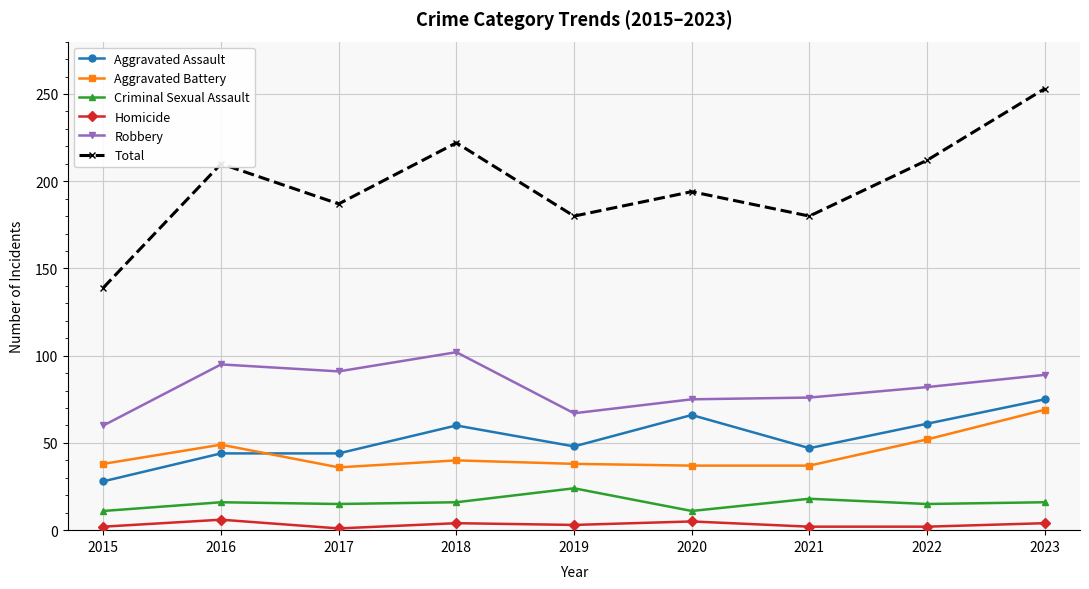

True or false: Total and Aggravated Assault intersect in this chart.

False